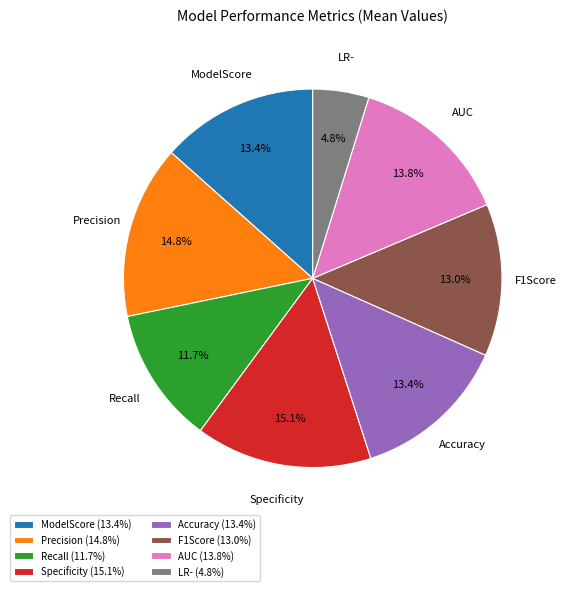

Is there a majority slice in this chart?

No